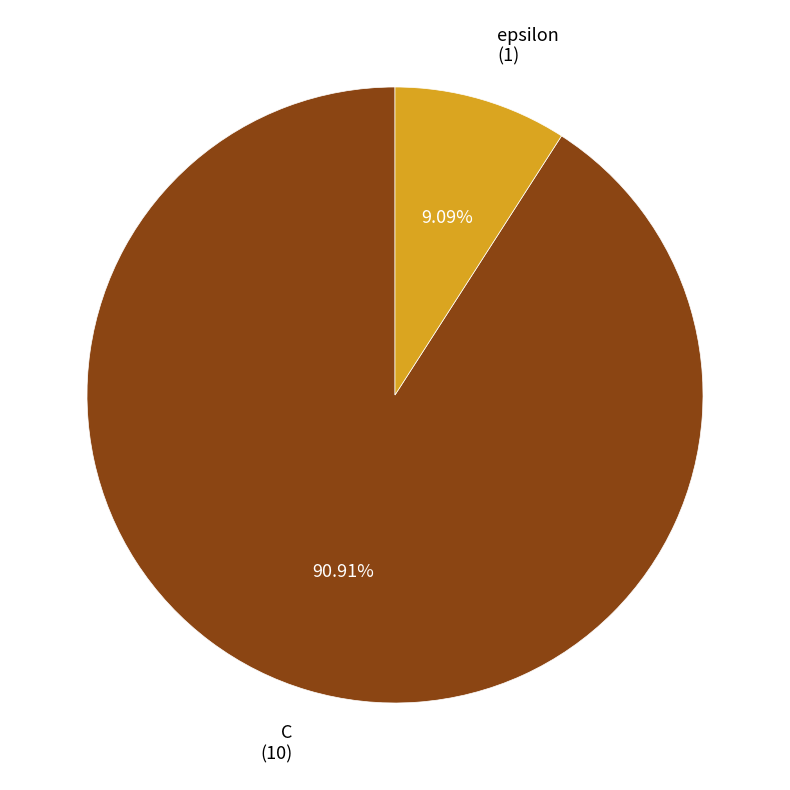

The epsilon slice represents 19% of the pie. True or false?

False